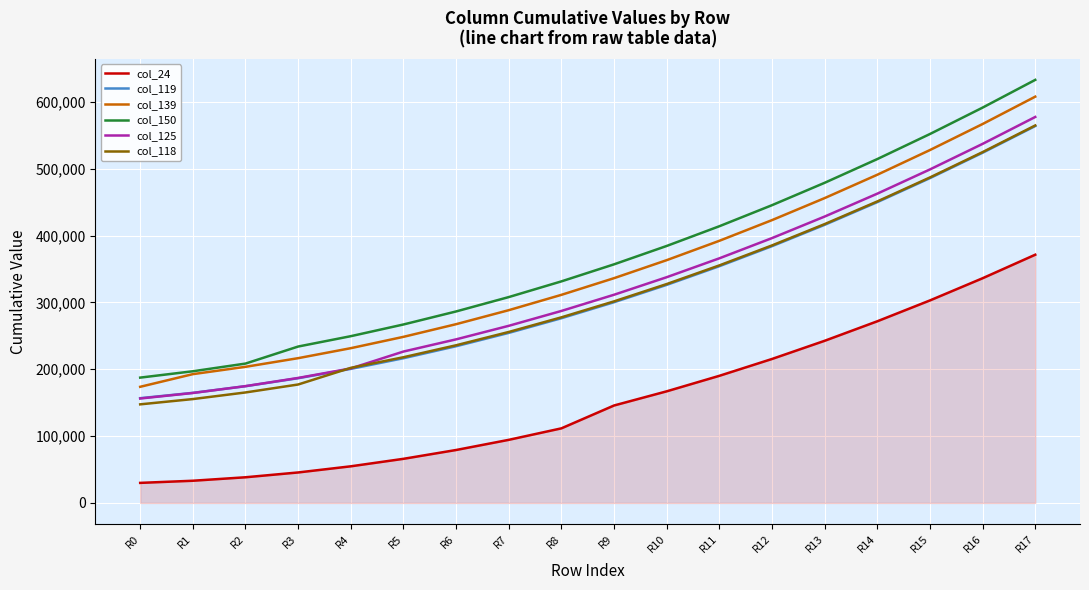

True or false: col_119 and col_150 intersect in this chart.

False